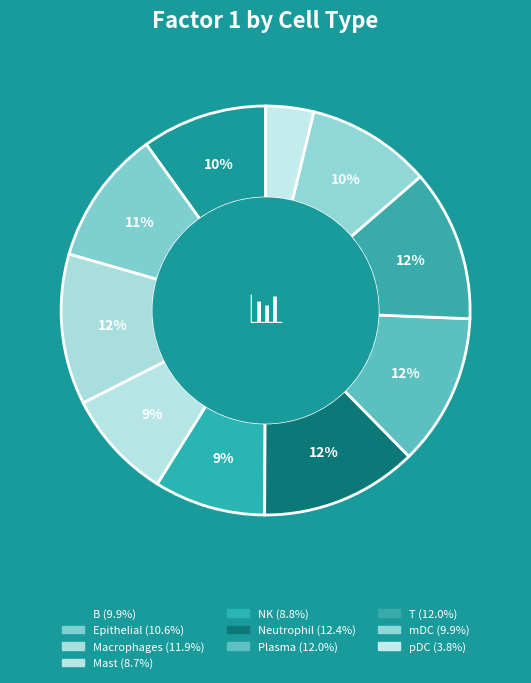

Count the number of slices in the pie.

10